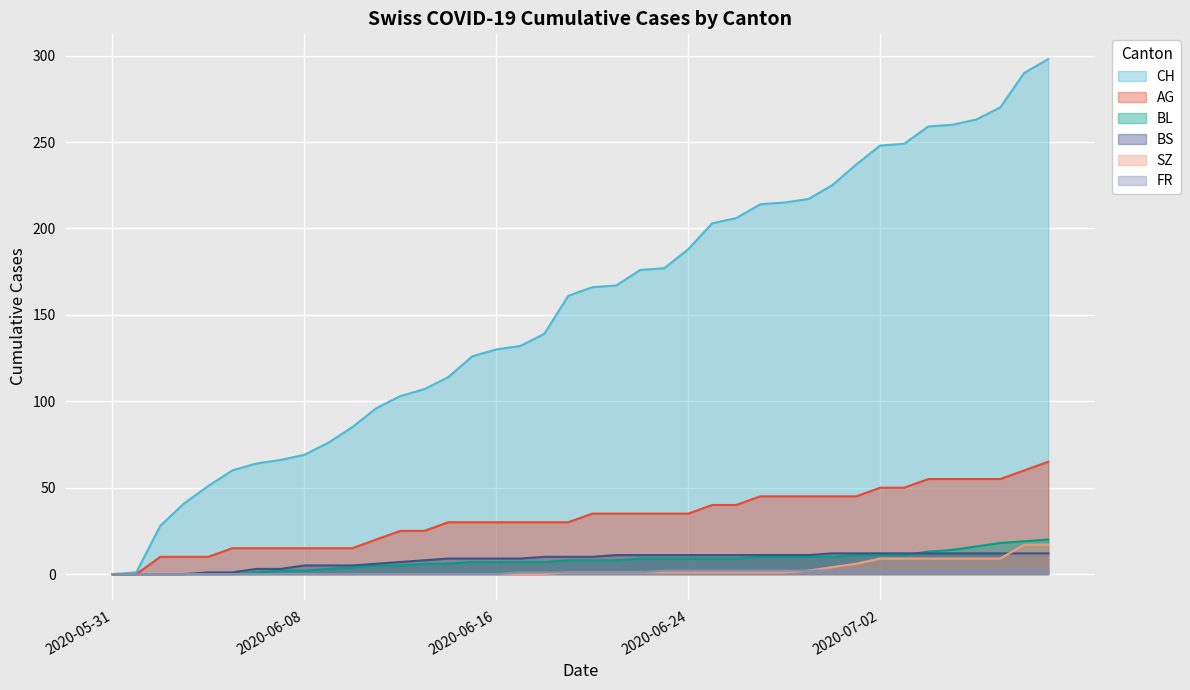

True or false: AG has more than 2 points higher than both neighbors.

False